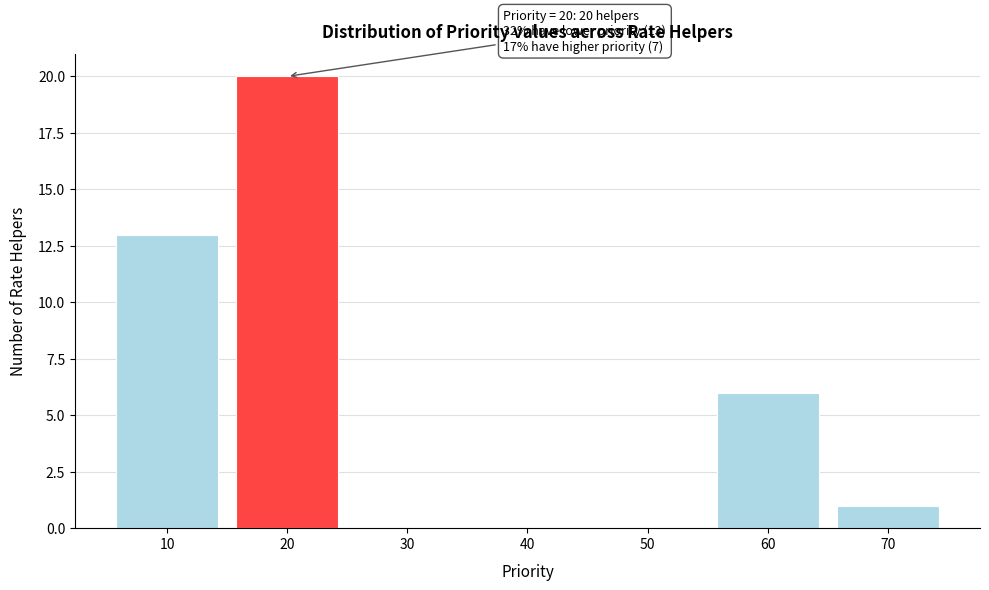

Over which range of the x-axis is the bar tallest?

15 to 25